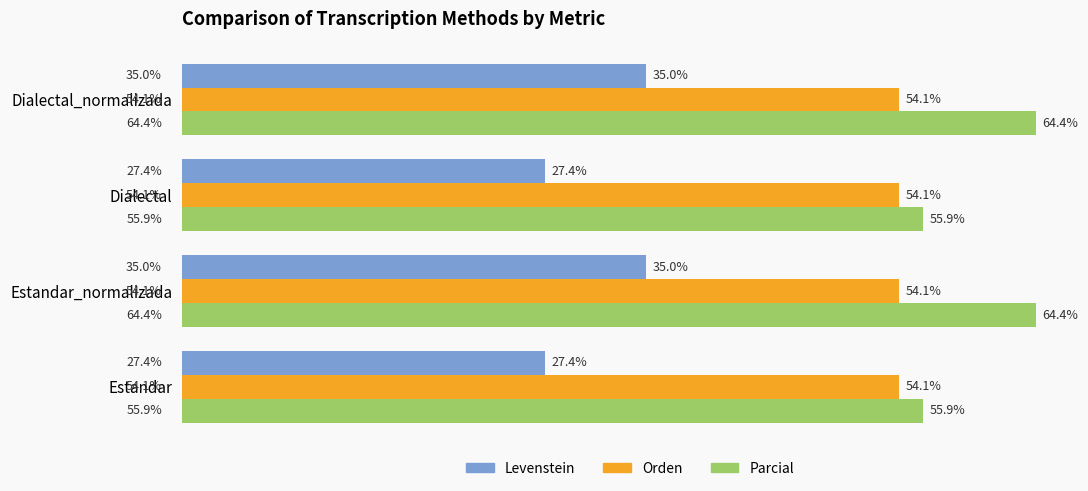

Is the value of Parcial at Dialectal_normalizada greater than the value of Levenstein at Dialectal?

Yes